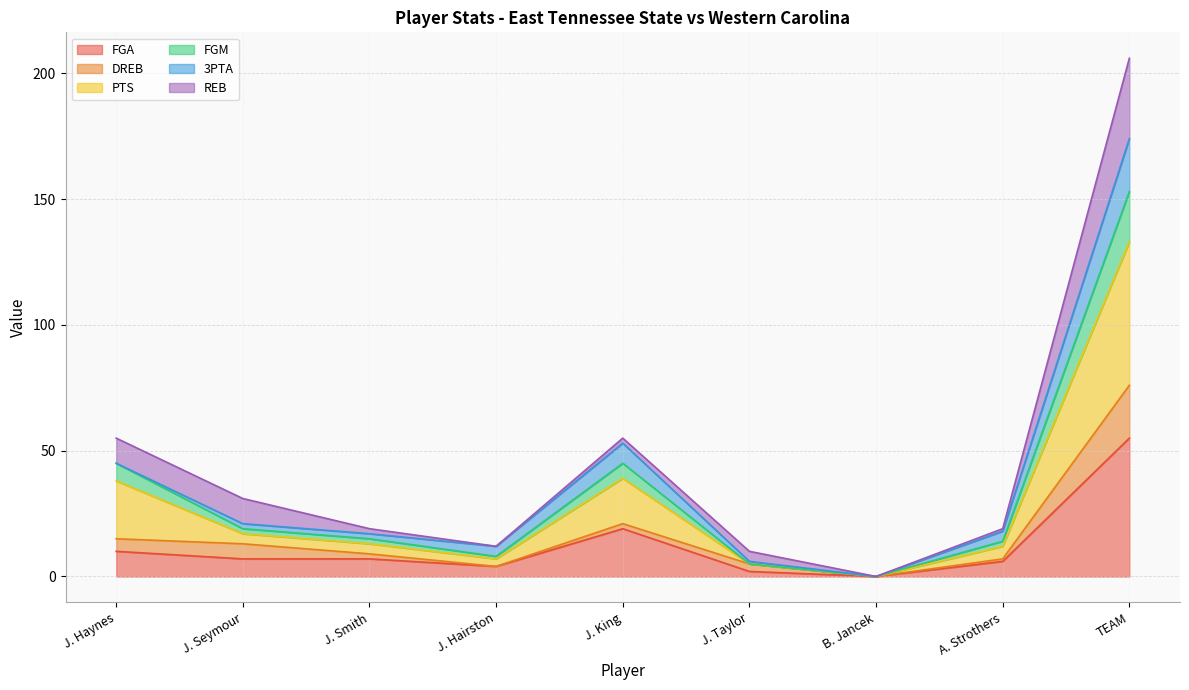

What is the total value across all series at J. Haynes?

55